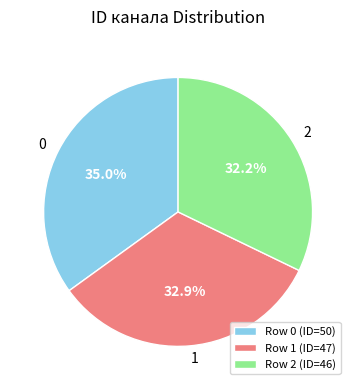

Combined, what portion of the pie is 2 and 0?

67.1%